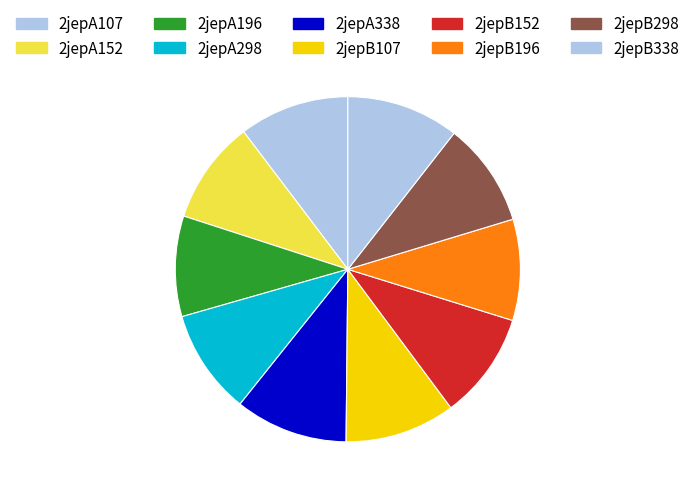

Rank the categories by value from lowest to highest.

2jepA196, 2jepB196, 2jepA152, 2jepB298, 2jepA298, 2jepB152, 2jepA107, 2jepB107, 2jepB338, 2jepA338